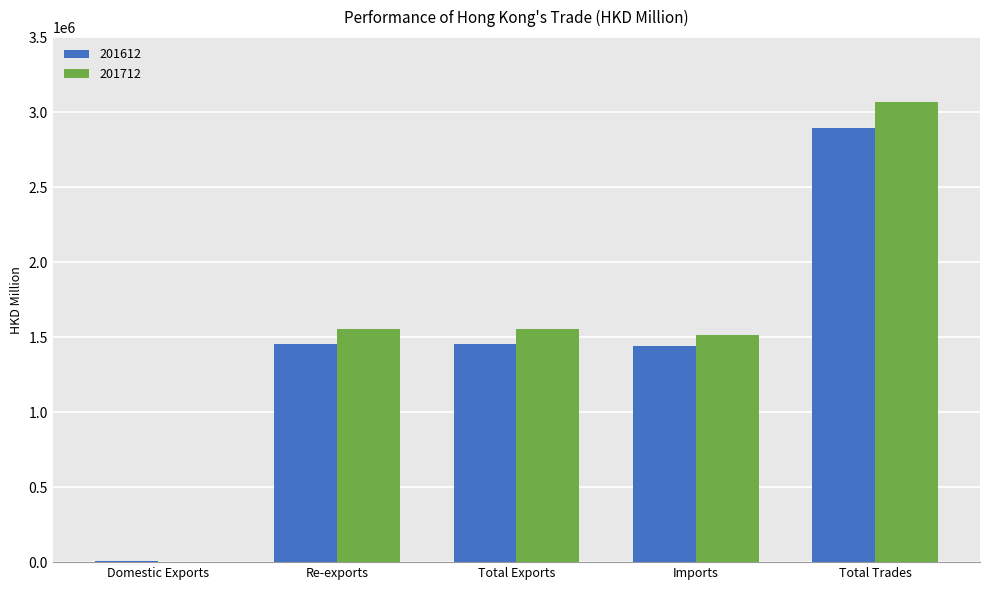

What is the sum of all 201712 values?

7696769.2